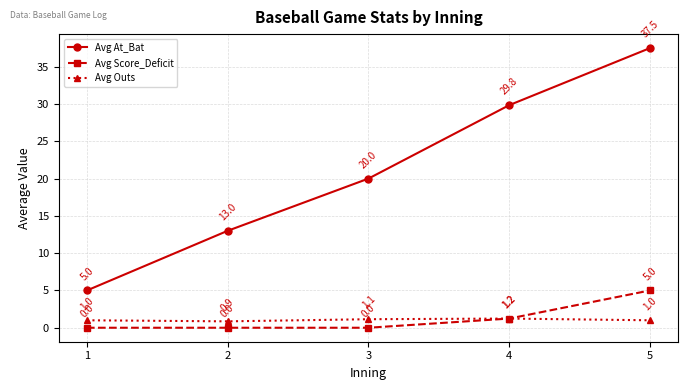

The value of Avg Score_Deficit at 2 is 2.7. True or false?

False